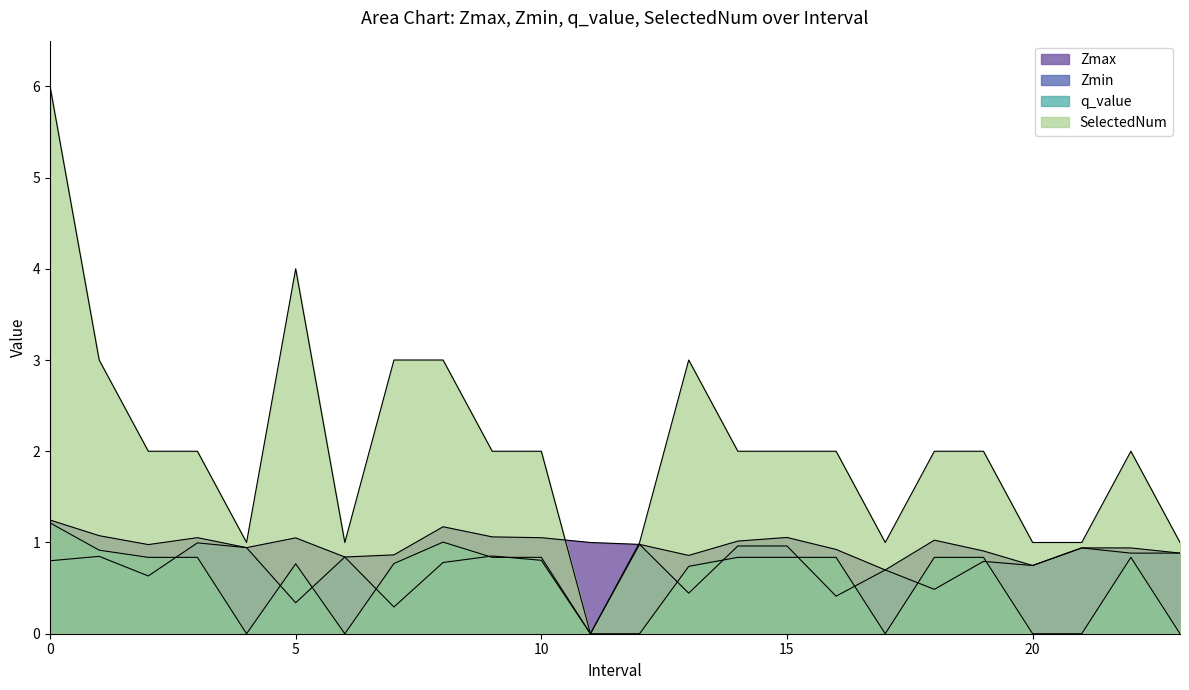

What is the total value across all series at 19.0?

4.5